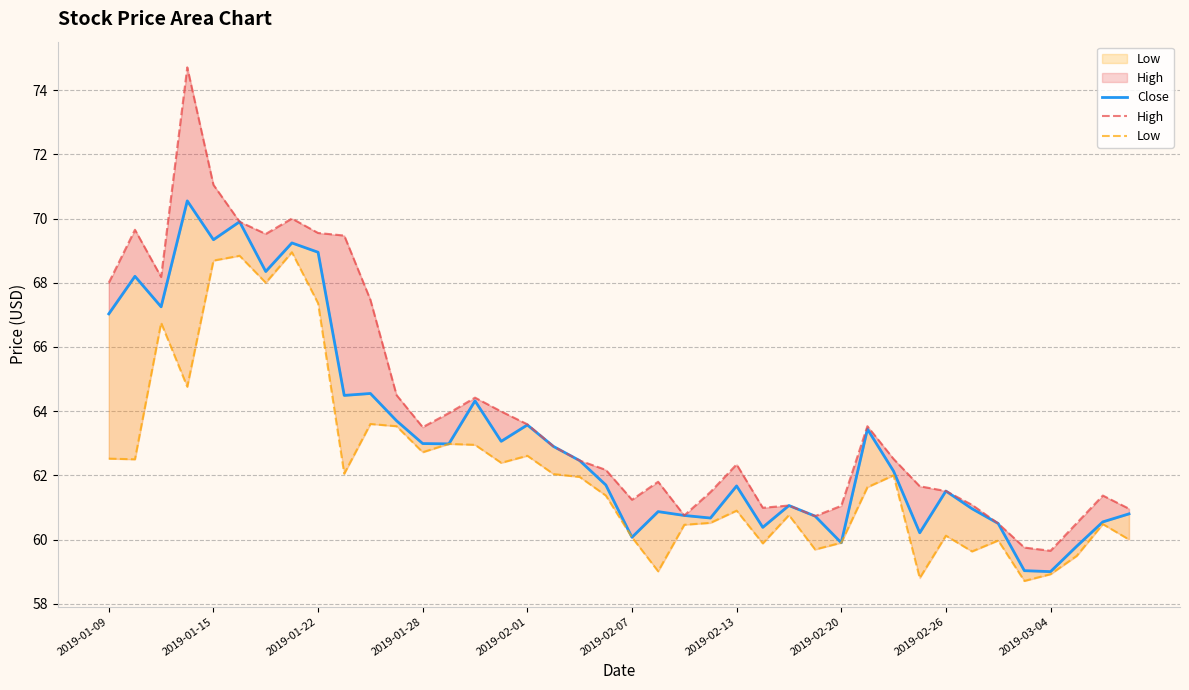

List the series in order of their peak value, lowest first.

Low, Close, High